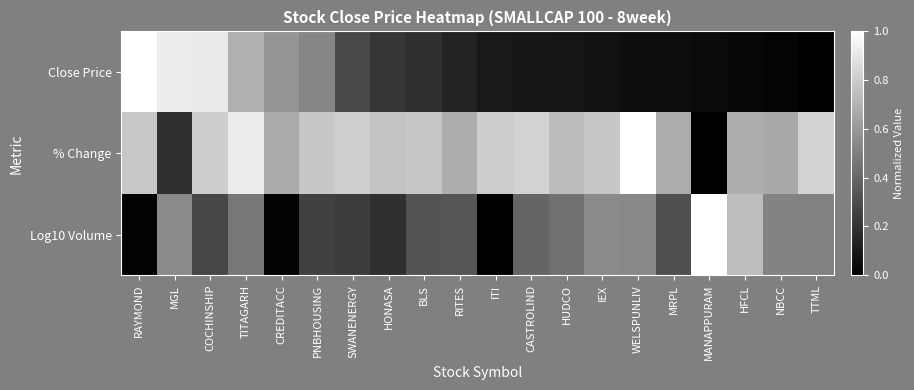

Reading left to right, list all the values displayed in this chart.

Close Price: RAYMOND=1.0	MGL=0.9	COCHINSHIP=0.9	TITAGARH=0.7	CREDITACC=0.6	PNBHOUSING=0.5	SWANENERGY=0.3	HONASA=0.2	BLS=0.2	RITES=0.1	ITI=0.1	CASTROLIND=0.1	HUDCO=0.1	IEX=0.1	WELSPUNLIV=0.1	MRPL=0.1	MANAPPURAM=0.0	HFCL=0.0	NBCC=0.0	TTML=0.0
% Change: RAYMOND=0.8	MGL=0.2	COCHINSHIP=0.8	TITAGARH=0.9	CREDITACC=0.7	PNBHOUSING=0.8	SWANENERGY=0.8	HONASA=0.8	BLS=0.8	RITES=0.7	ITI=0.8	CASTROLIND=0.8	HUDCO=0.7	IEX=0.8	WELSPUNLIV=1.0	MRPL=0.7	MANAPPURAM=0.0	HFCL=0.7	NBCC=0.7	TTML=0.8
Log10 Volume: RAYMOND=0.0	MGL=0.5	COCHINSHIP=0.3	TITAGARH=0.5	CREDITACC=0.0	PNBHOUSING=0.3	SWANENERGY=0.2	HONASA=0.2	BLS=0.3	RITES=0.3	ITI=0.0	CASTROLIND=0.4	HUDCO=0.4	IEX=0.5	WELSPUNLIV=0.5	MRPL=0.3	MANAPPURAM=1.0	HFCL=0.7	NBCC=0.5	TTML=0.5